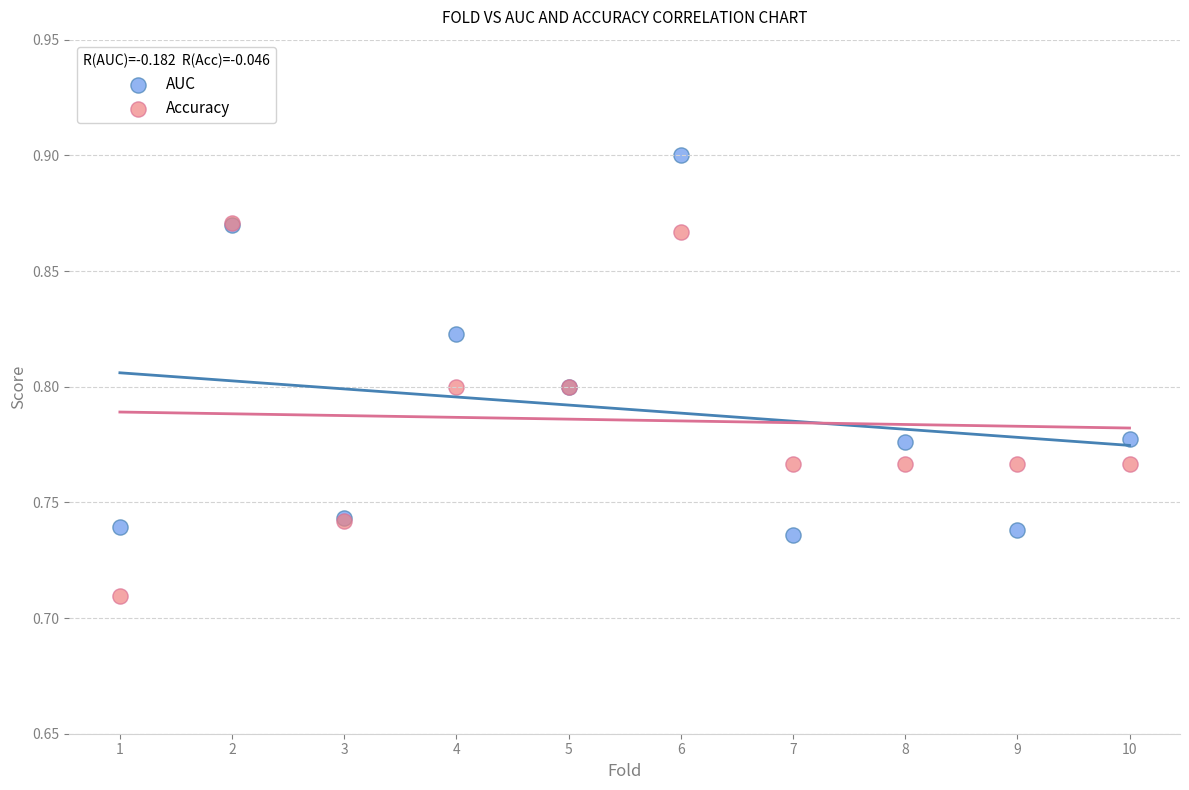

Which series has the largest Y range (max minus min)?

AUC